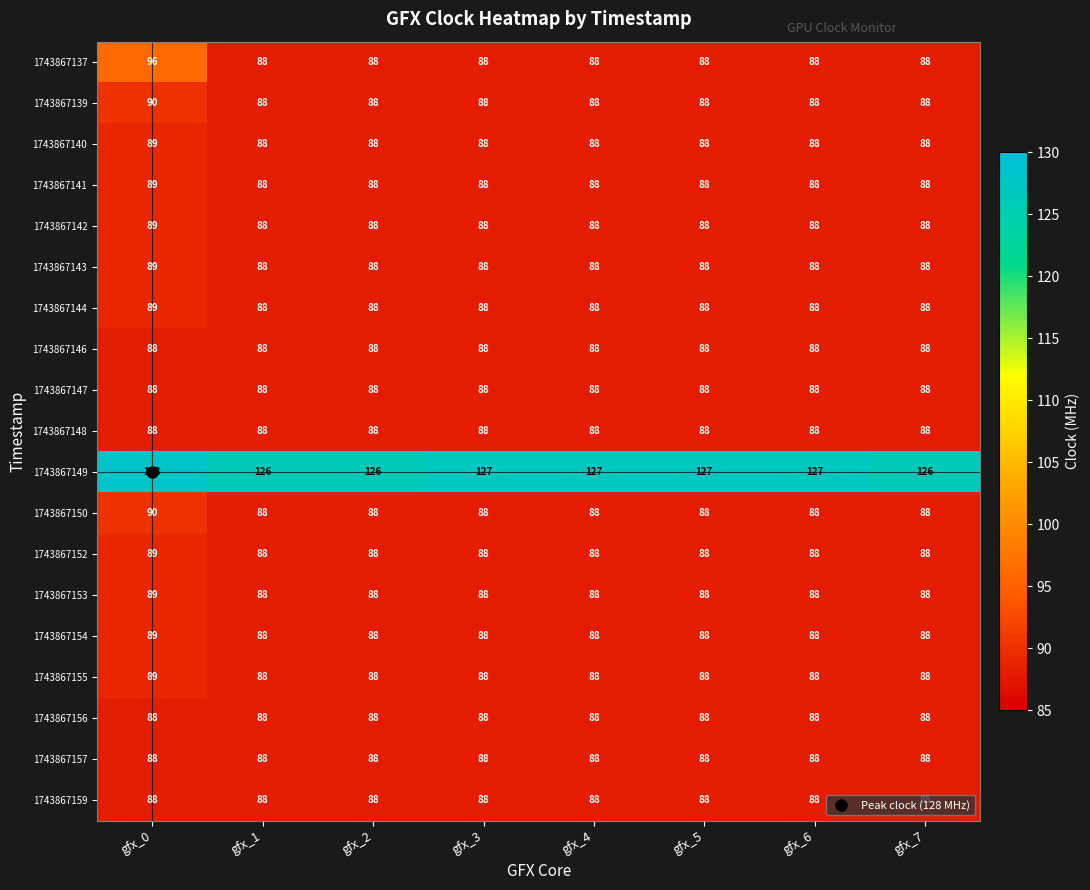

At how many categories does at least one series exceed 113?

8